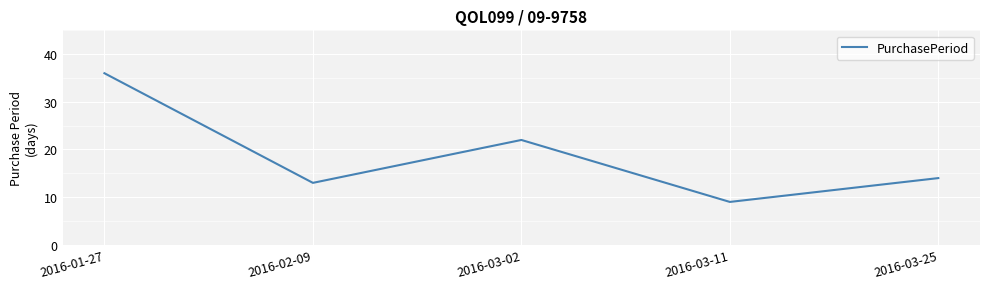

What is the change in value from 2016-01-27 to 2016-03-02?

-14